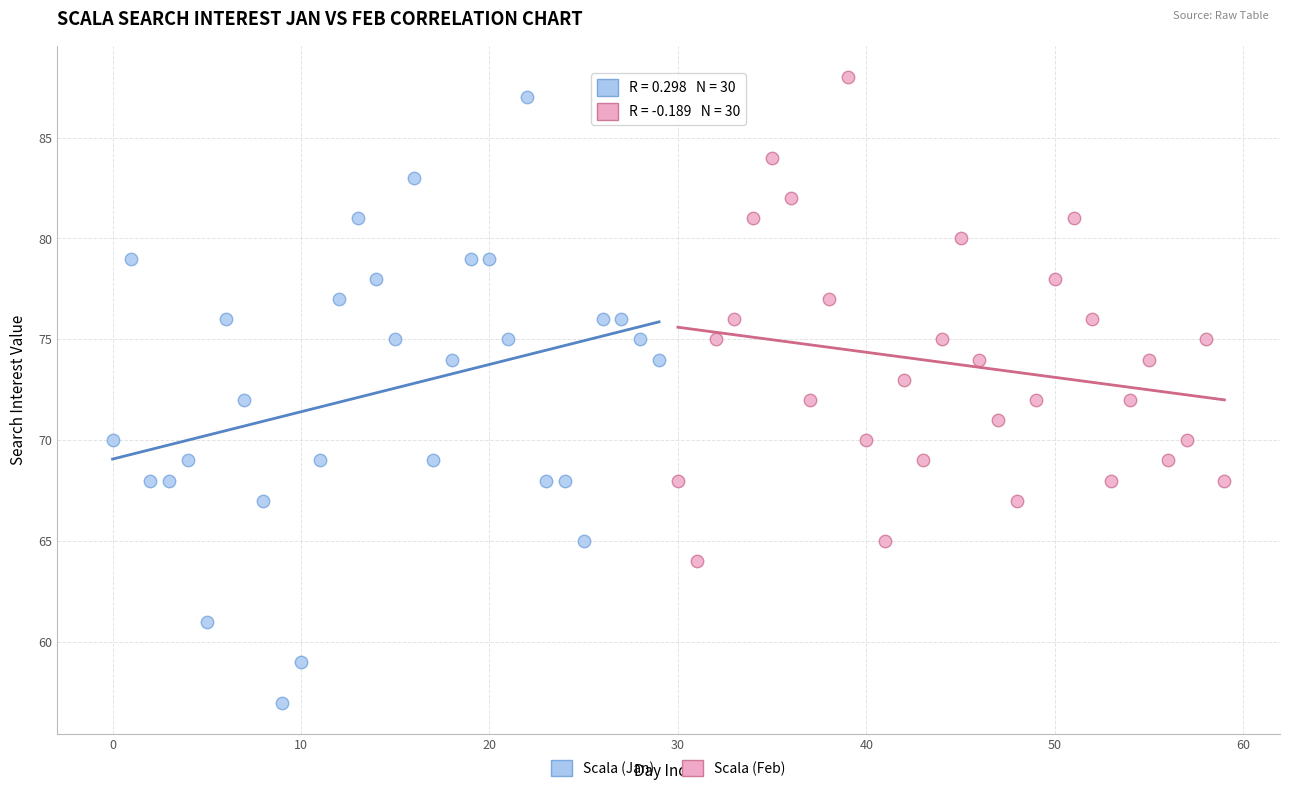

Which series reaches the maximum Y coordinate?

Scala (Feb)